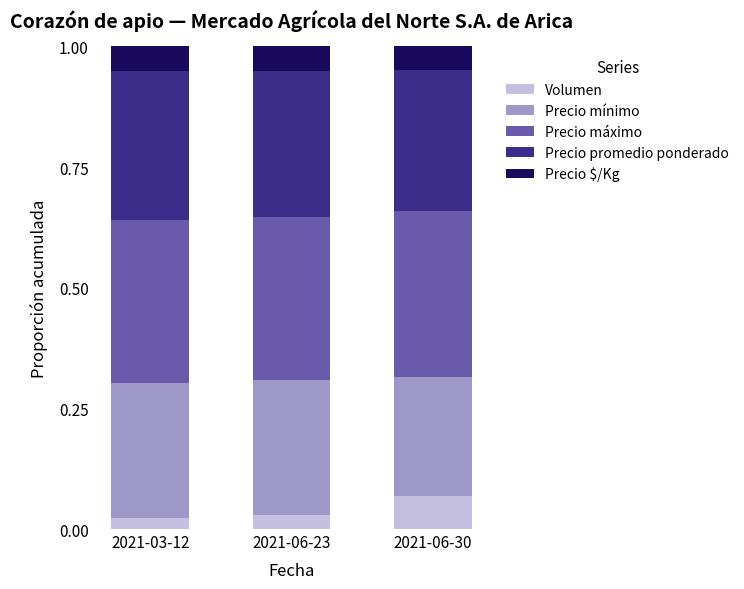

What is the total value across all series at 2021-06-30?

1.0